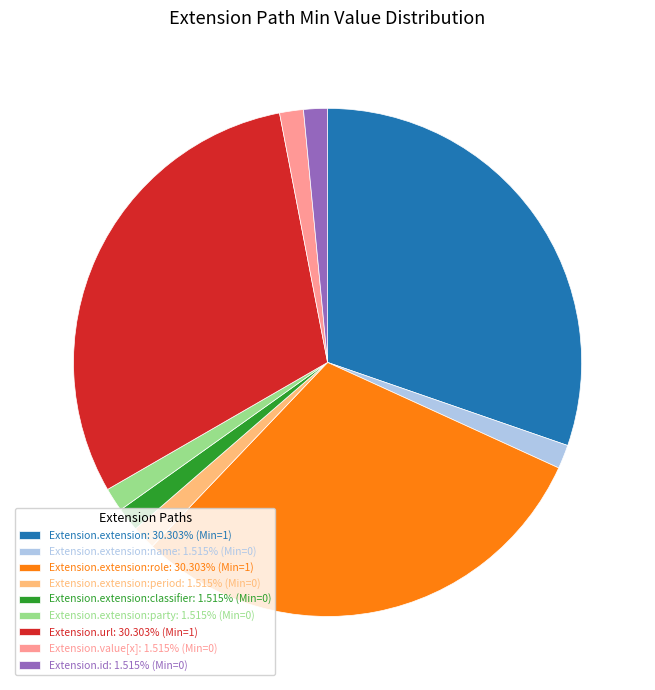

Is the sum of Extension.extension:party: 1.515% (Min=0) and Extension.extension:period: 1.515% (Min=0) greater than half?

No